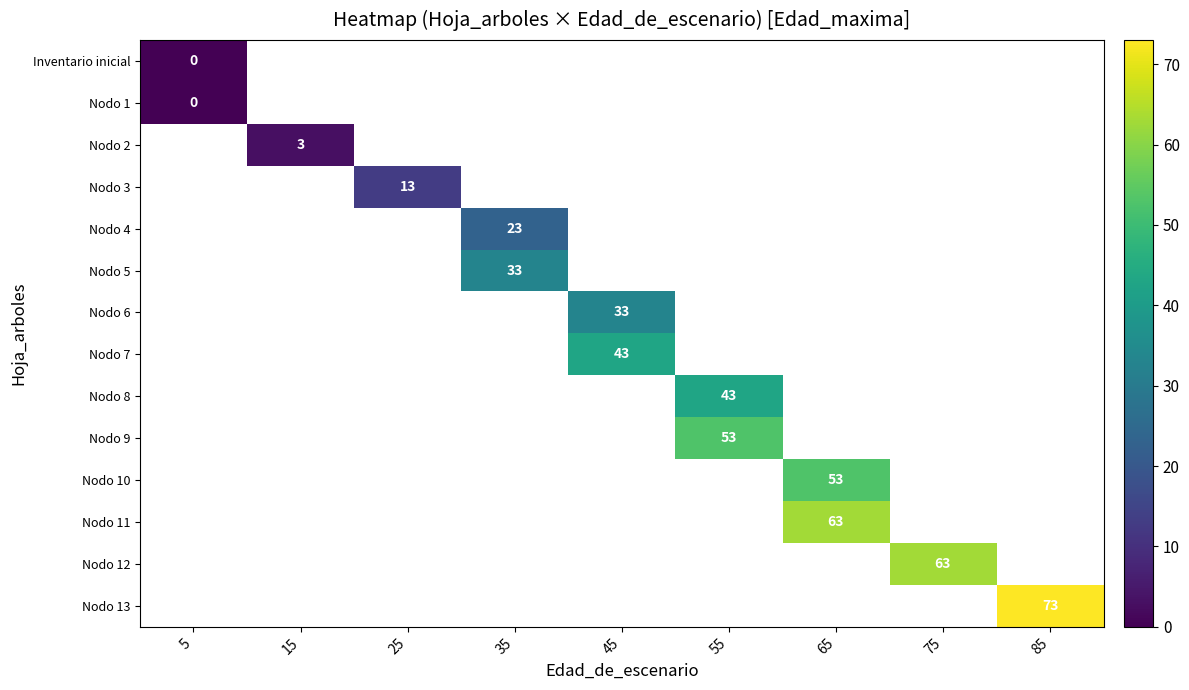

What is the greatest value displayed?

73.0